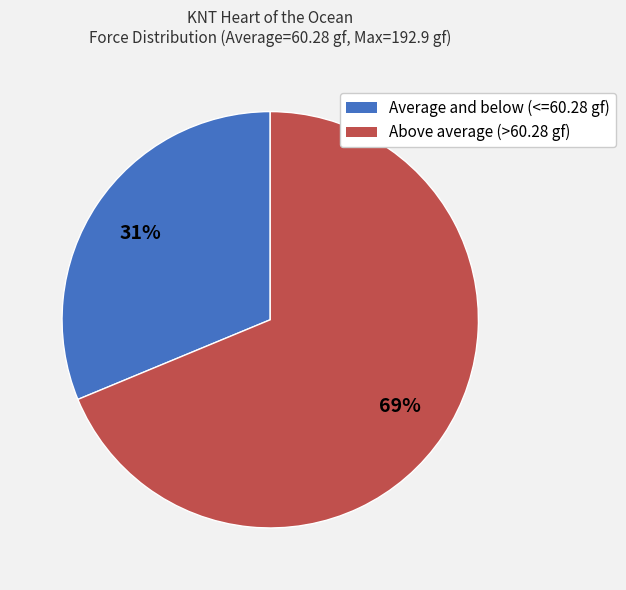

To the nearest percent, what is the difference between the largest and smallest slice percentages?

38%